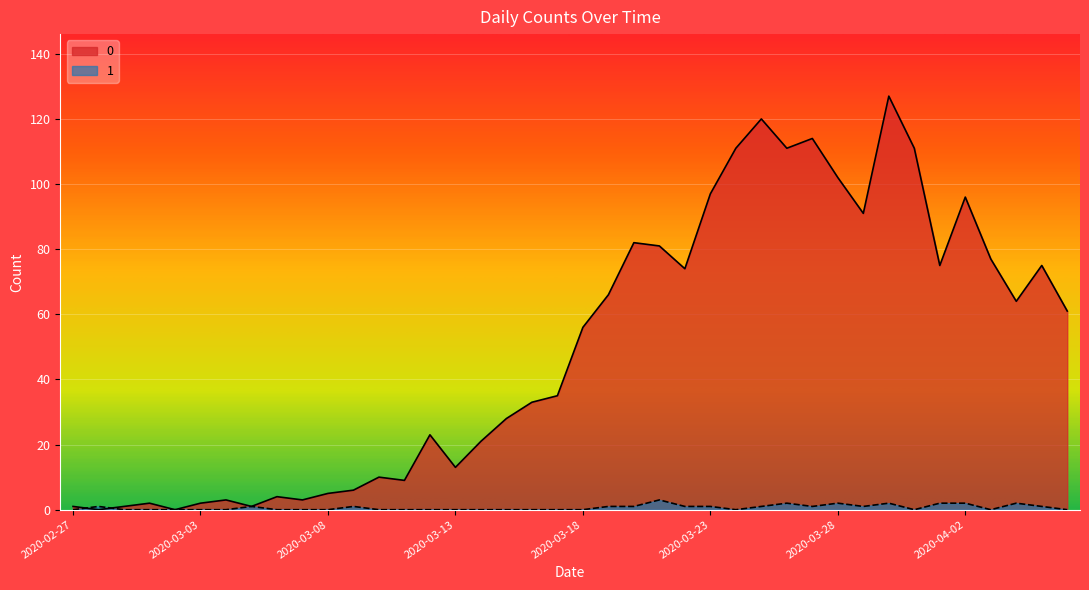

Rank the series by their maximum value, from lowest to highest.

1, 0